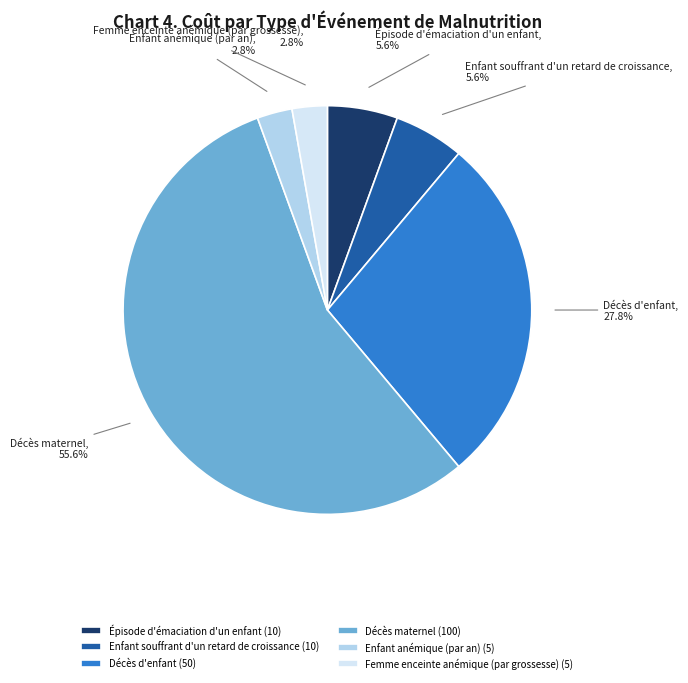

To the nearest percent, what is the difference between the largest and smallest slice percentages?

53%